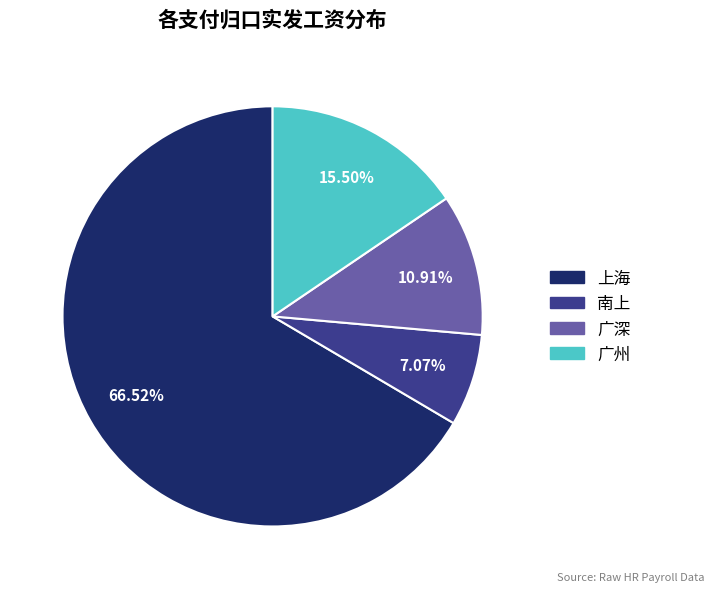

Is there any slice that represents more than half of the pie?

Yes